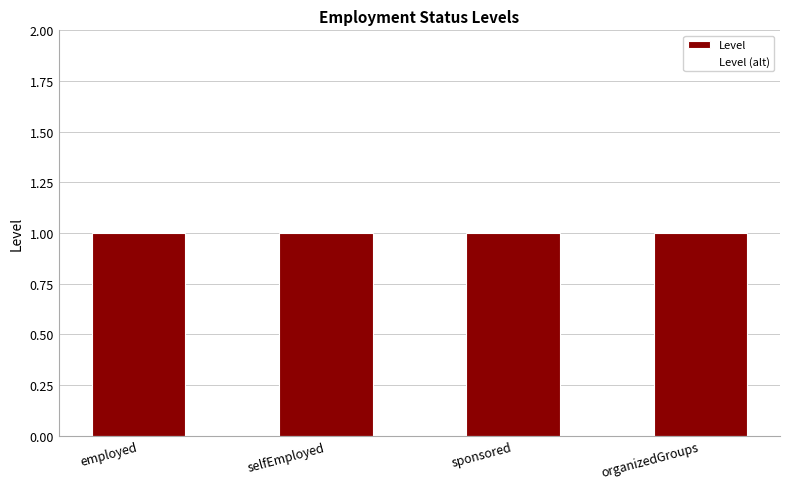

At how many categories does at least one series exceed 0?

4